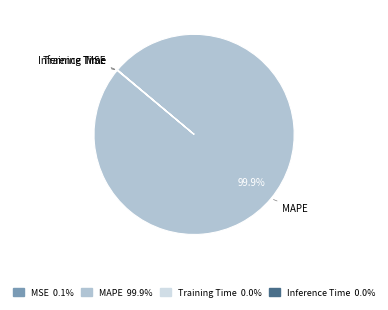

What portion of the pie excludes MAPE?

0.1%